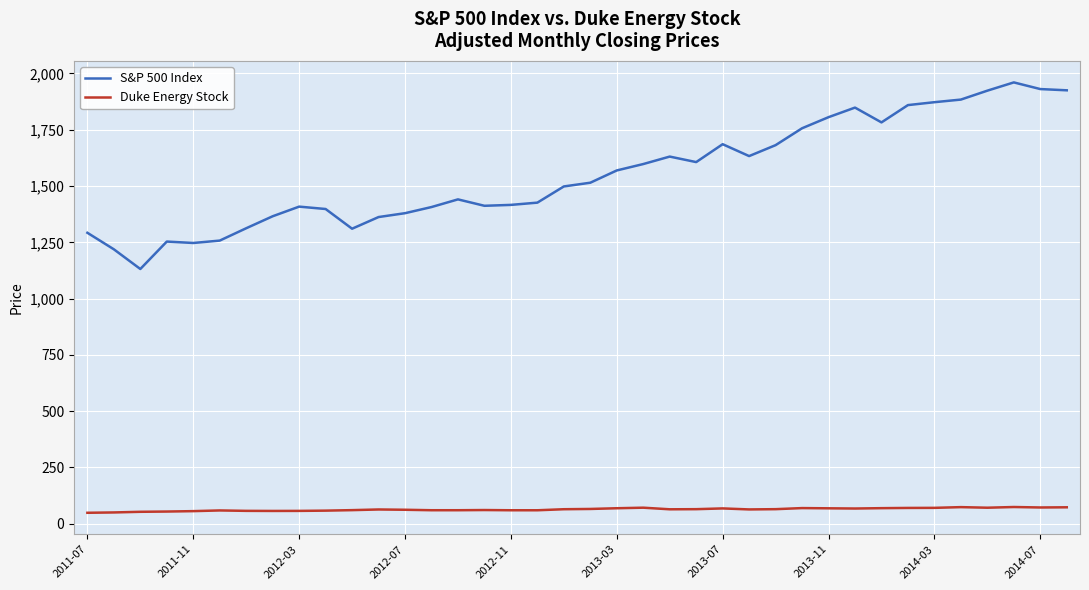

Which series has the widest spread of values?

S&P 500 Index